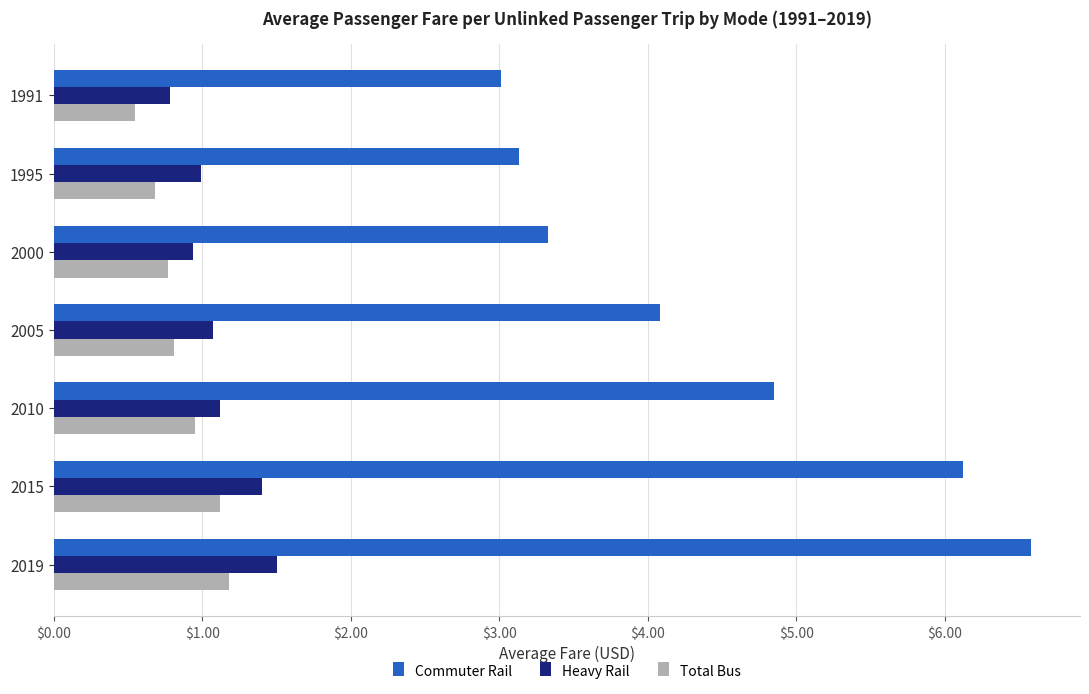

What is the difference between the Commuter Rail values at 2010 and 1991?

1.8